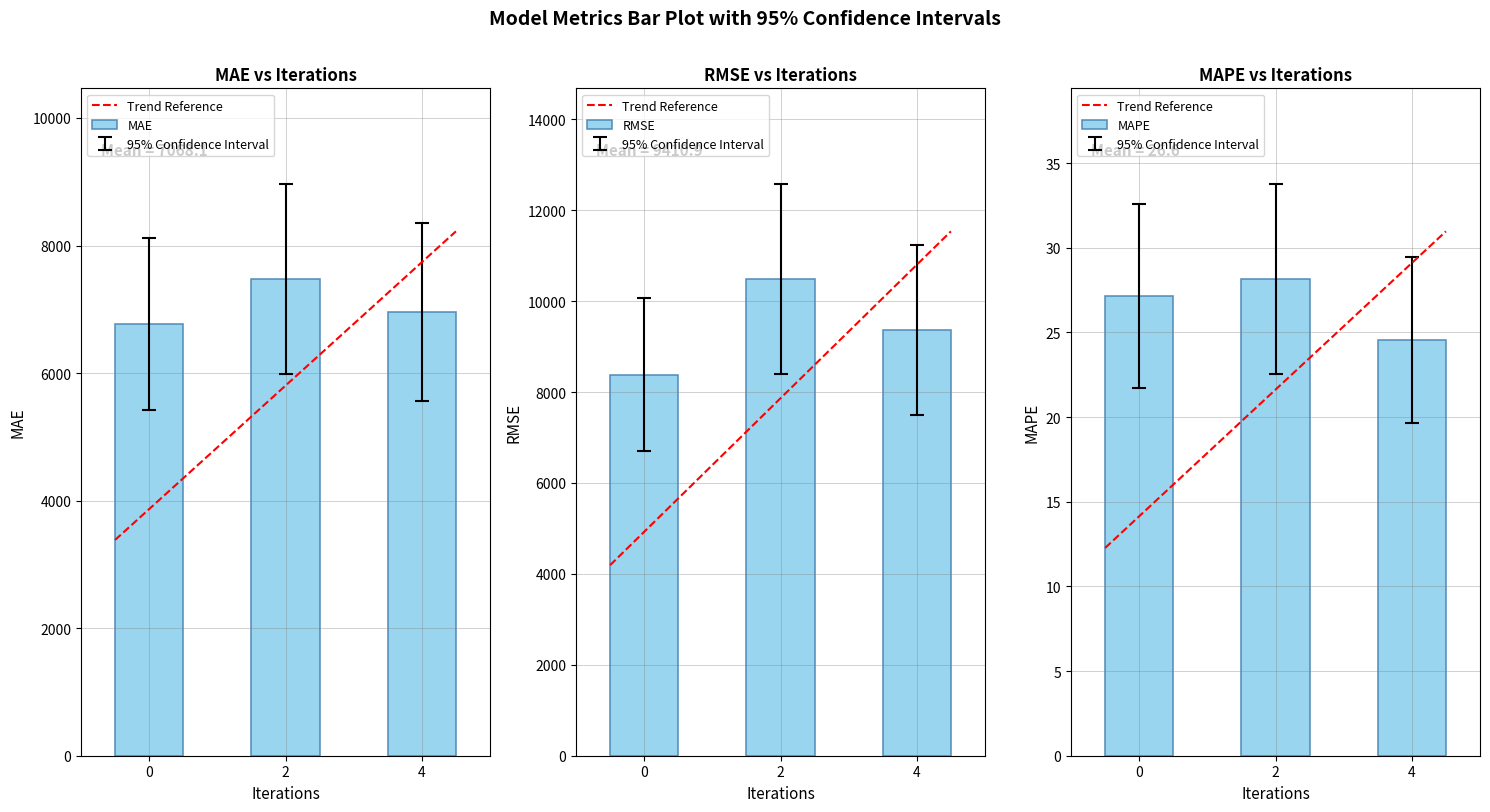

How many groups of bars are there?

3